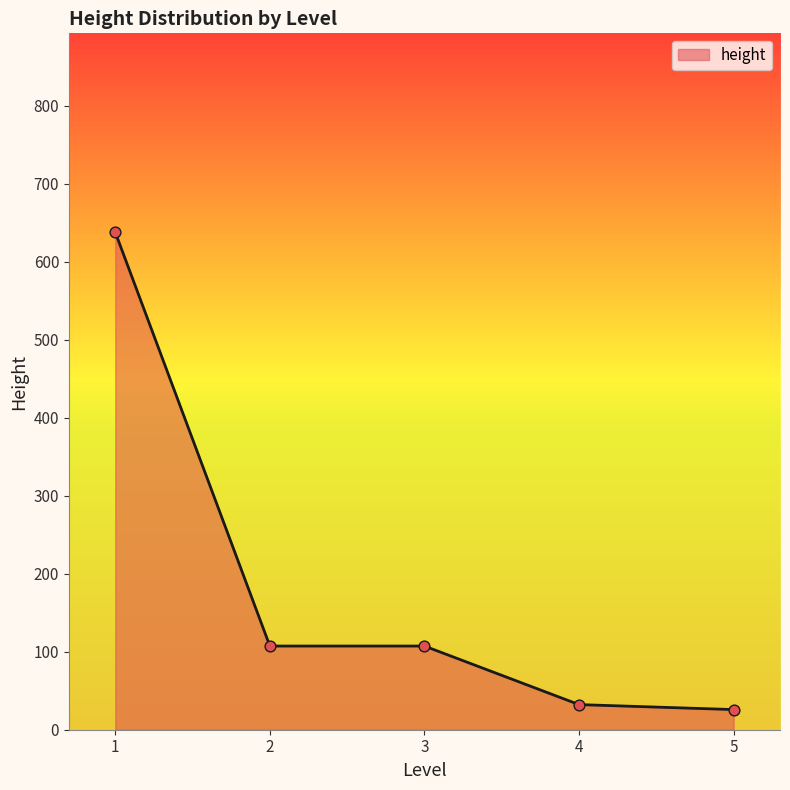

Approximately how many times larger is the value at 1 compared to 2?

5.9